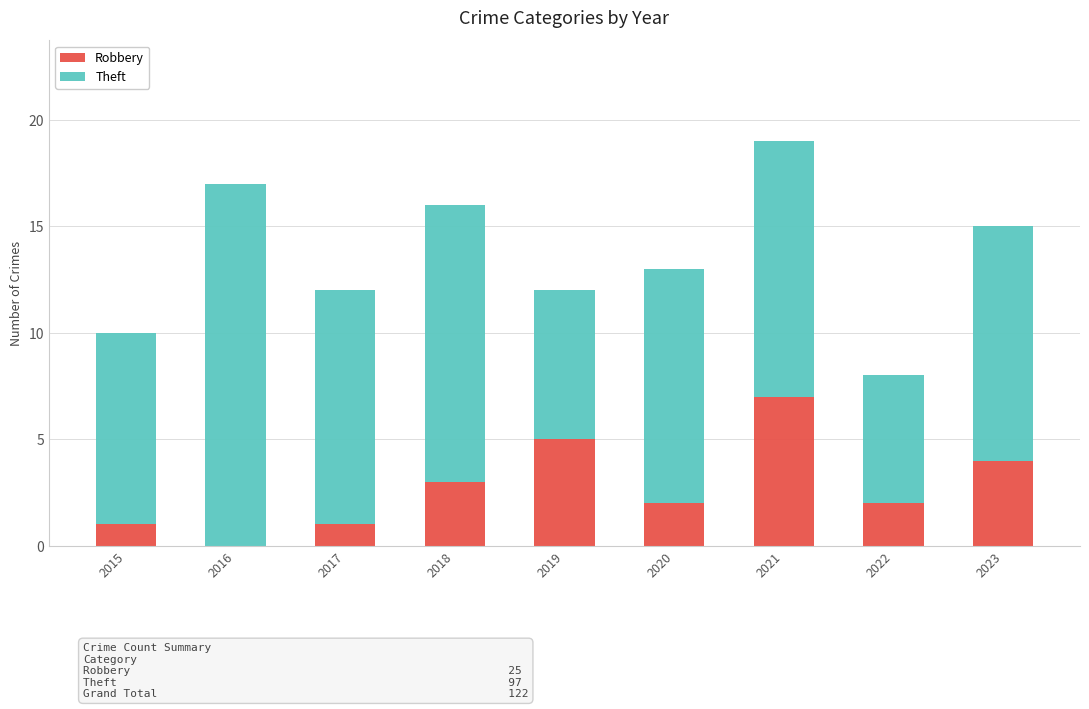

At which label does Robbery first exceed 2?

2018